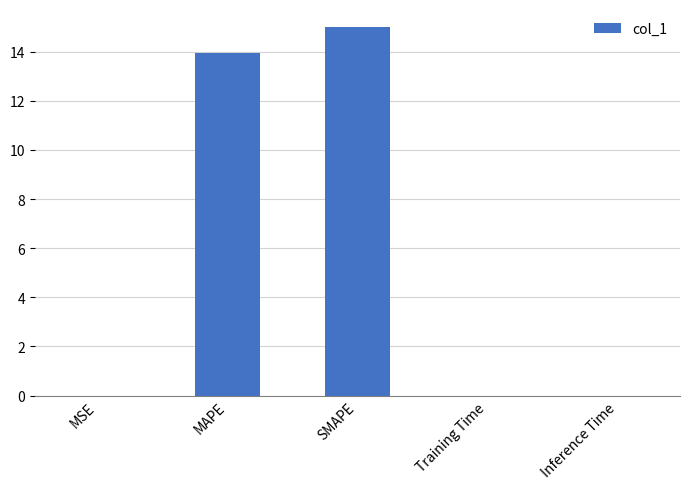

What is the sum of all values?

28.9